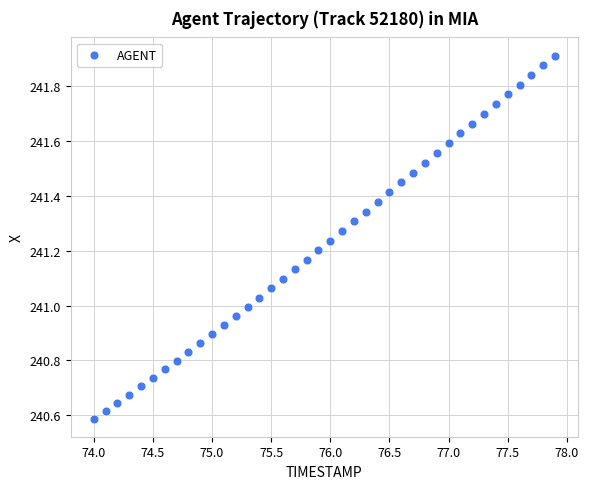

What is the range of Y values (max minus min)?

1.3